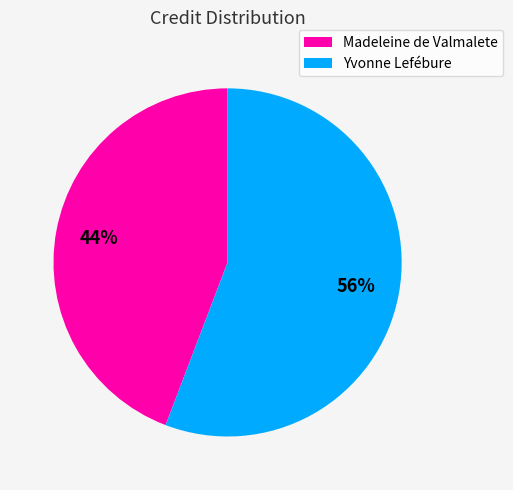

True or false: Madeleine de Valmalete accounts for 44% of the total.

True